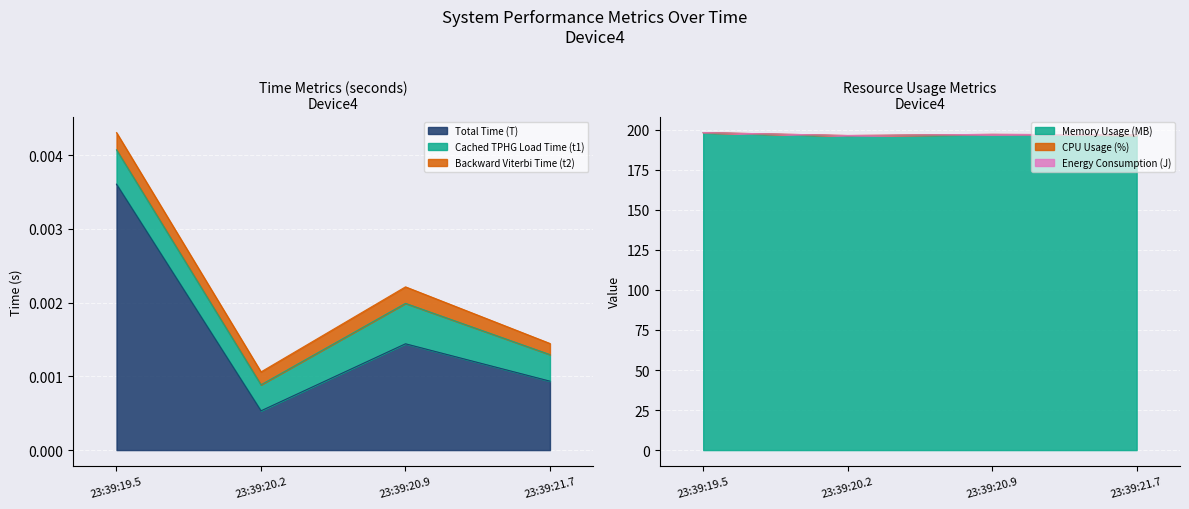

Reading left to right, transcribe all the data shown in this chart.

Total Time (T): 23:39:19.5=0.0	23:39:20.2=0.0	23:39:20.9=0.0	23:39:21.7=0.0
Cached TPHG Load Time (t1): 23:39:19.5=0.0	23:39:20.2=0.0	23:39:20.9=0.0	23:39:21.7=0.0
Backward Viterbi Time (t2): 23:39:19.5=0.0	23:39:20.2=0.0	23:39:20.9=0.0	23:39:21.7=0.0
Memory Usage (MB): 23:39:19.5=198.2	23:39:20.2=196.2	23:39:20.9=197.1	23:39:21.7=196.7
CPU Usage (%): 23:39:19.5=0.1	23:39:20.2=0.2	23:39:20.9=0.1	23:39:21.7=0.1
Energy Consumption (J): 23:39:19.5=0.0	23:39:20.2=0.0	23:39:20.9=0.0	23:39:21.7=0.0